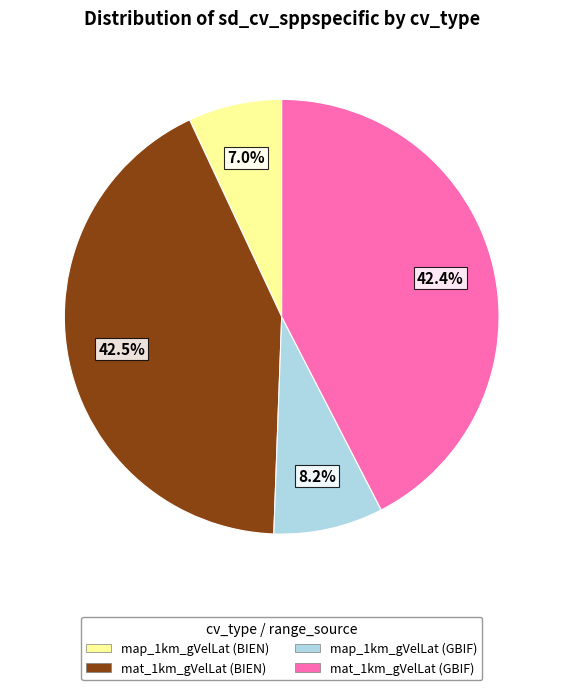

Does any single category account for the majority?

No